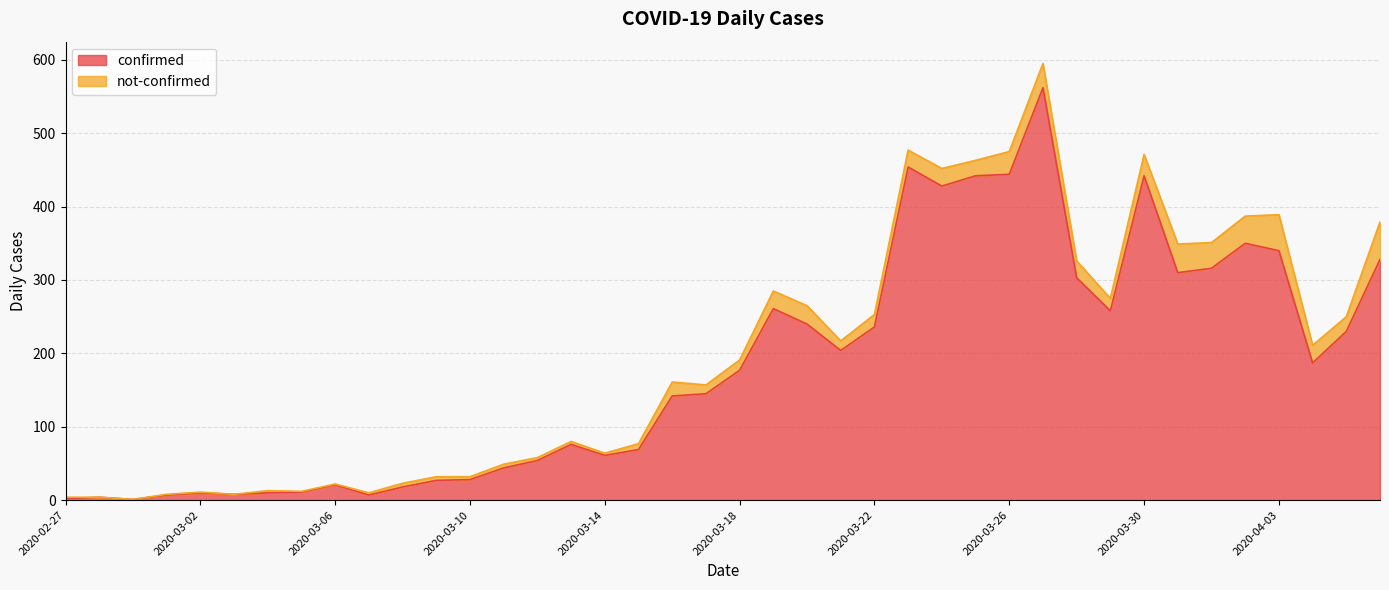

Approximately how many times larger is the value at 2020-03-22 compared to 2020-03-10?

8.4